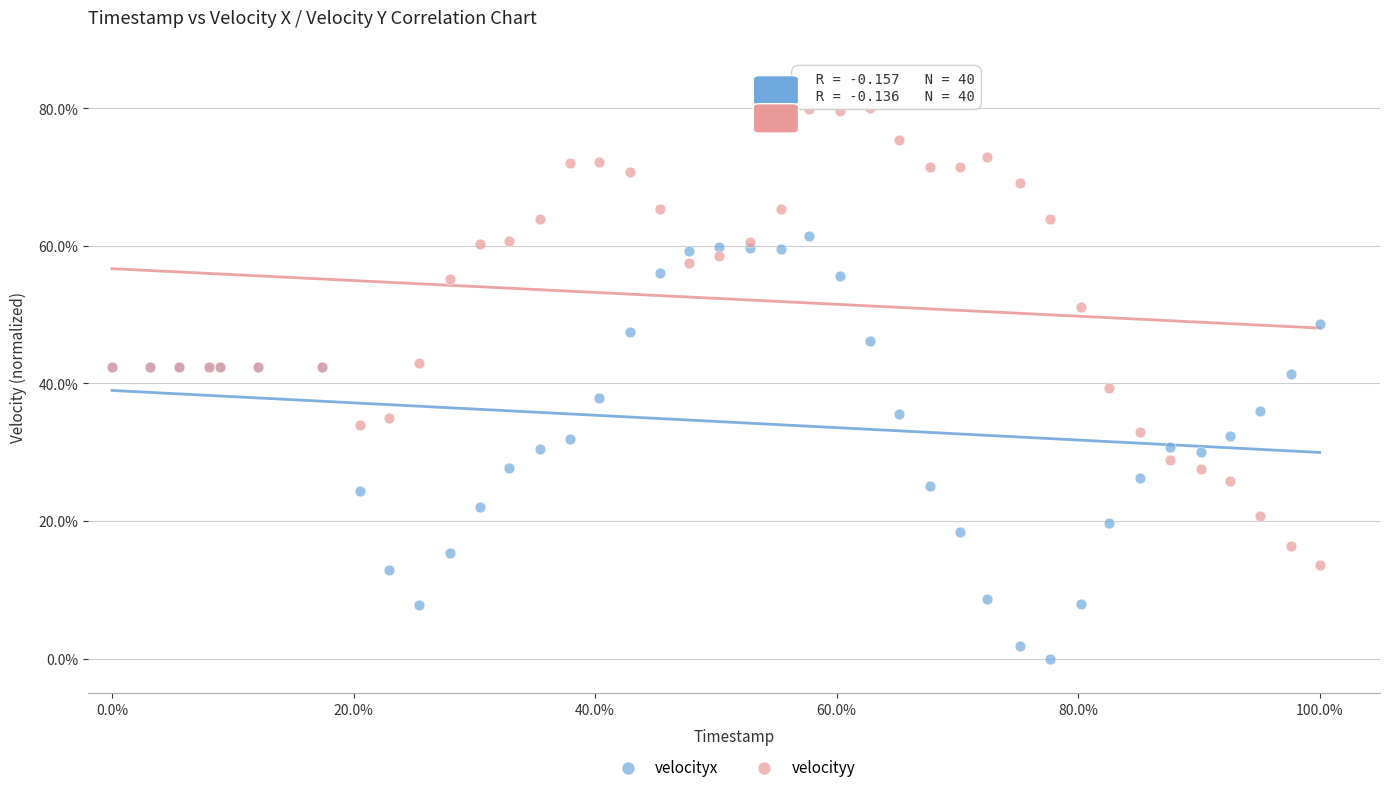

What is the X range (max minus min) for the scatter plot?

1.0